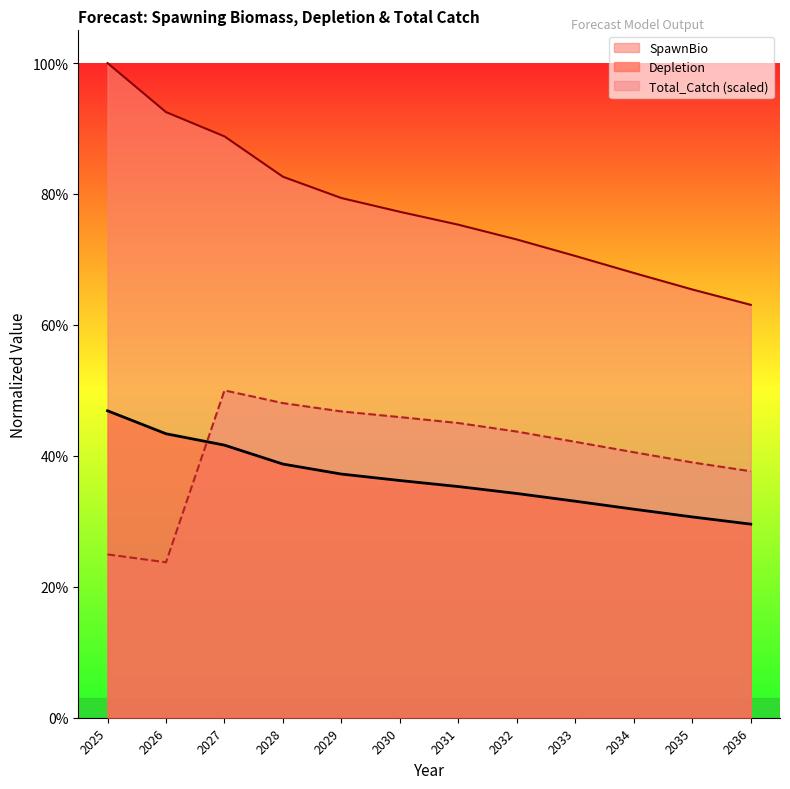

True or false: SpawnBio and Depletion cross at least once.

False